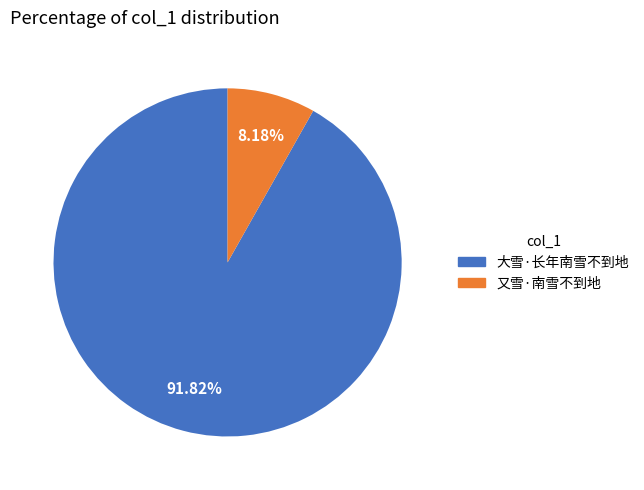

To the nearest percent, what is the difference between the largest and smallest slice percentages?

84%